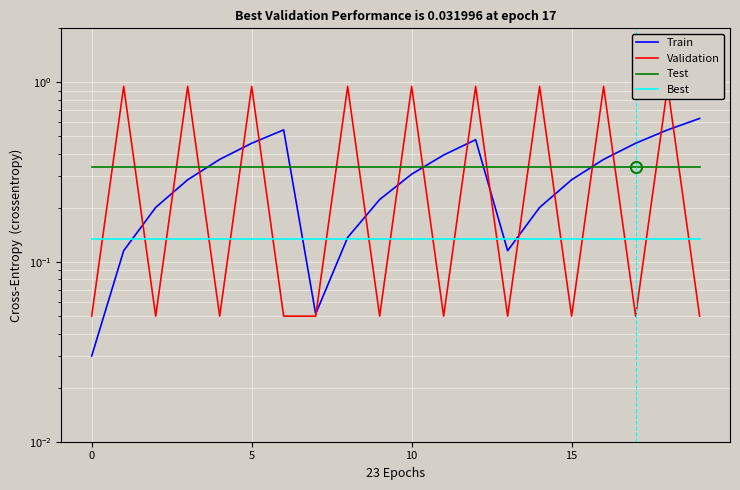

Between 7 and 15, which is larger?

15